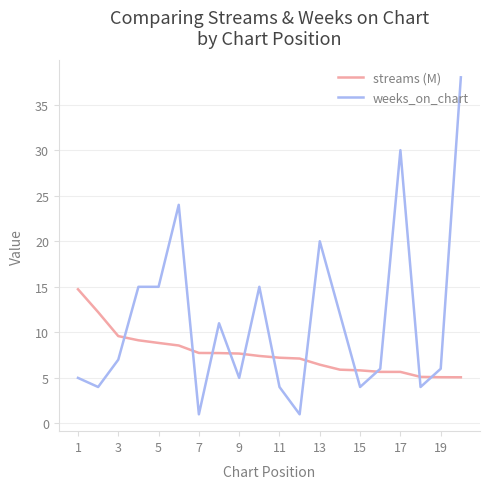

Which series has the largest range (max minus min)?

weeks_on_chart